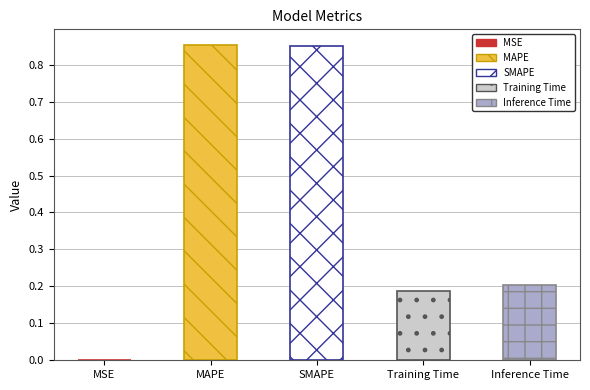

Count the number of categories in the chart.

5